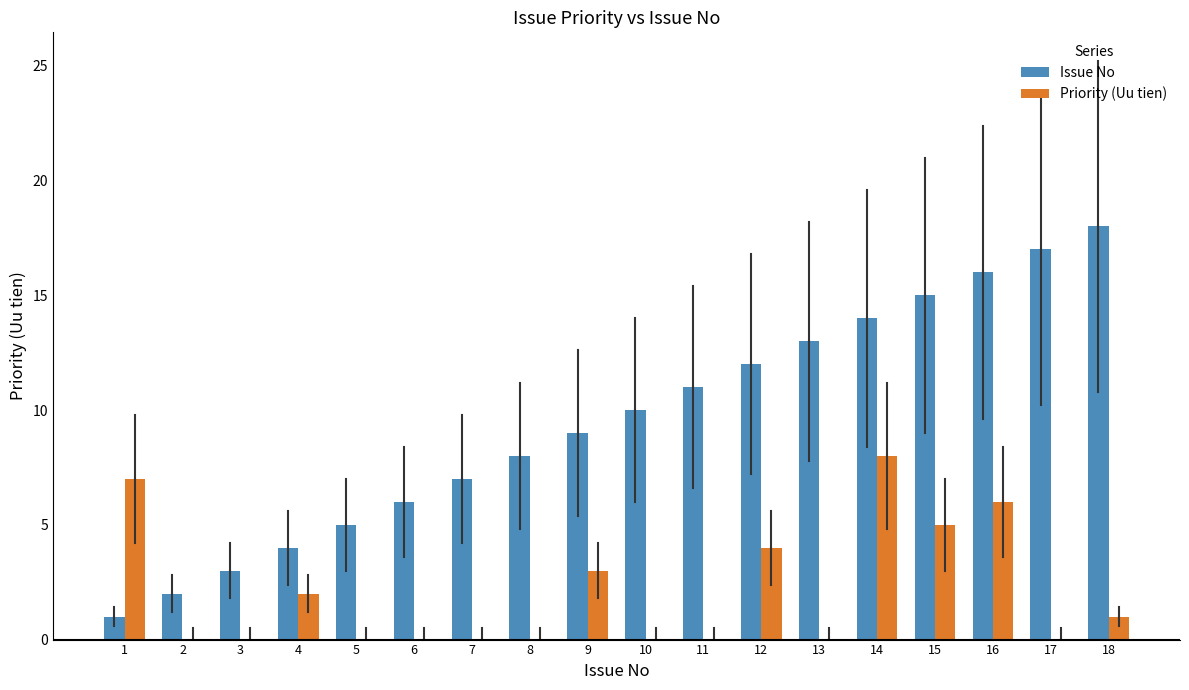

How many categories are shown in the chart?

18